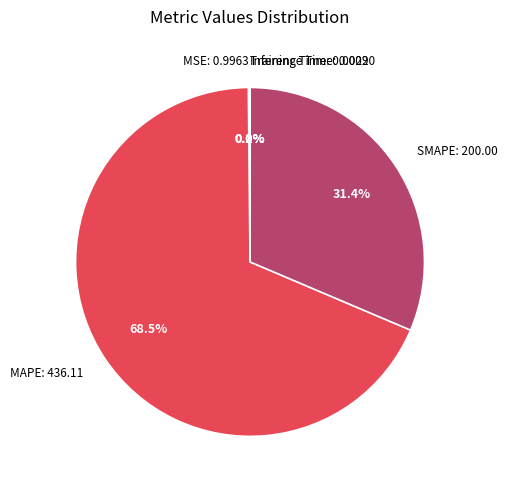

Between MAPE: 436.11 and SMAPE: 200.00, which is larger?

MAPE: 436.11